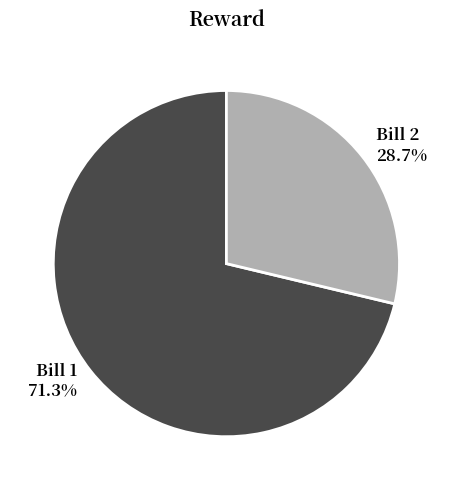

Rank the categories by value from lowest to highest.

Bill 2, Bill 1